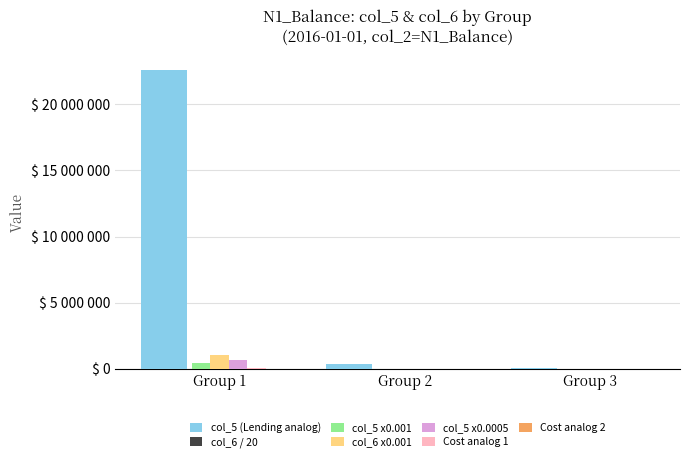

Does the chart contain stacked bars?

No